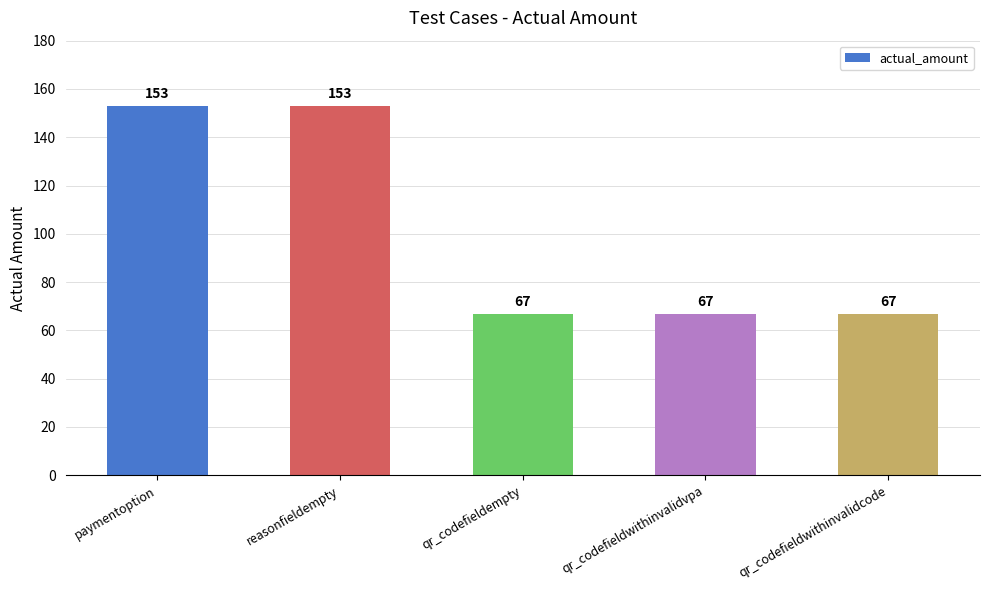

What value does the data have at paymentoption, to the nearest 5?

155